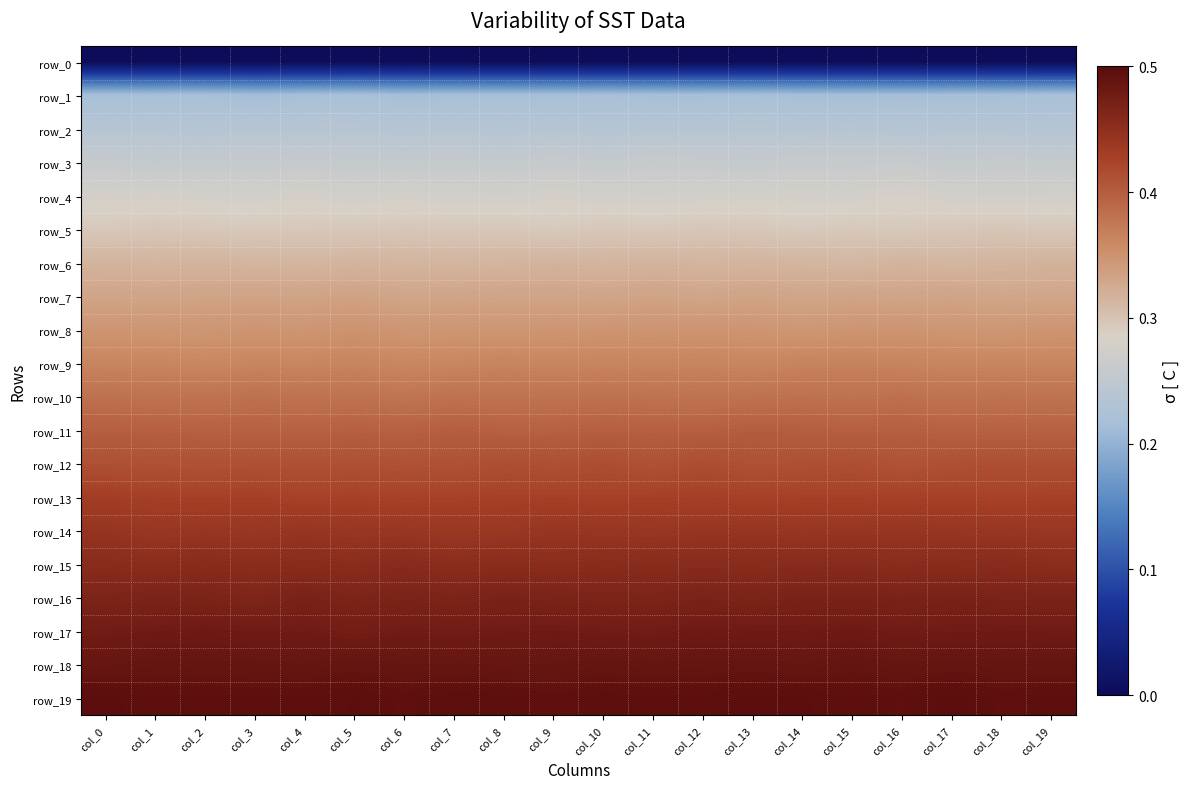

Which has a higher value, col_9 or col_4?

col_9